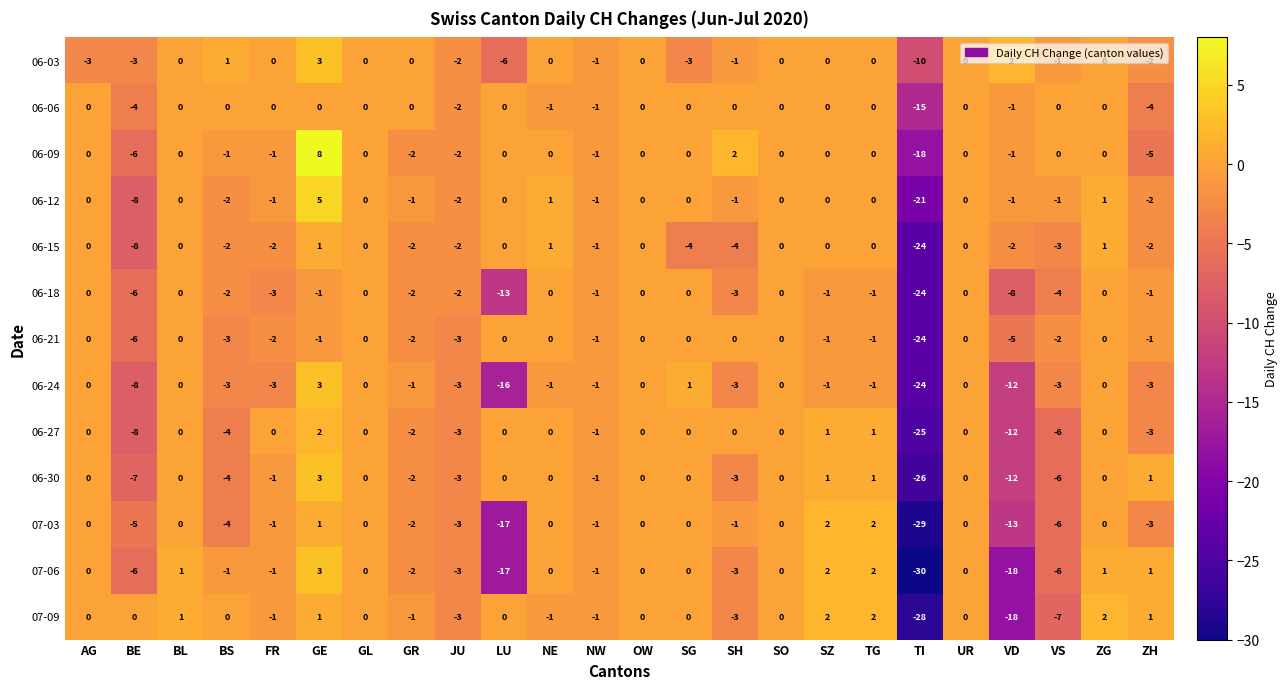

Which category has the lowest value across all series?

TI